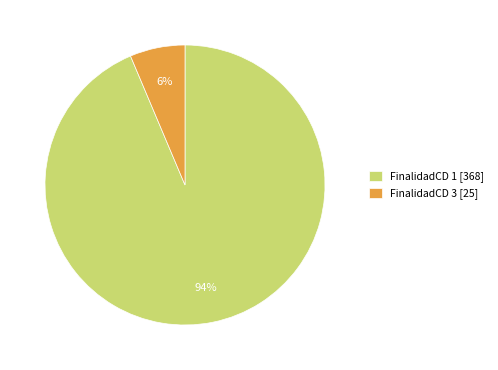

Is FinalidadCD 3 [25] the majority of the pie?

No